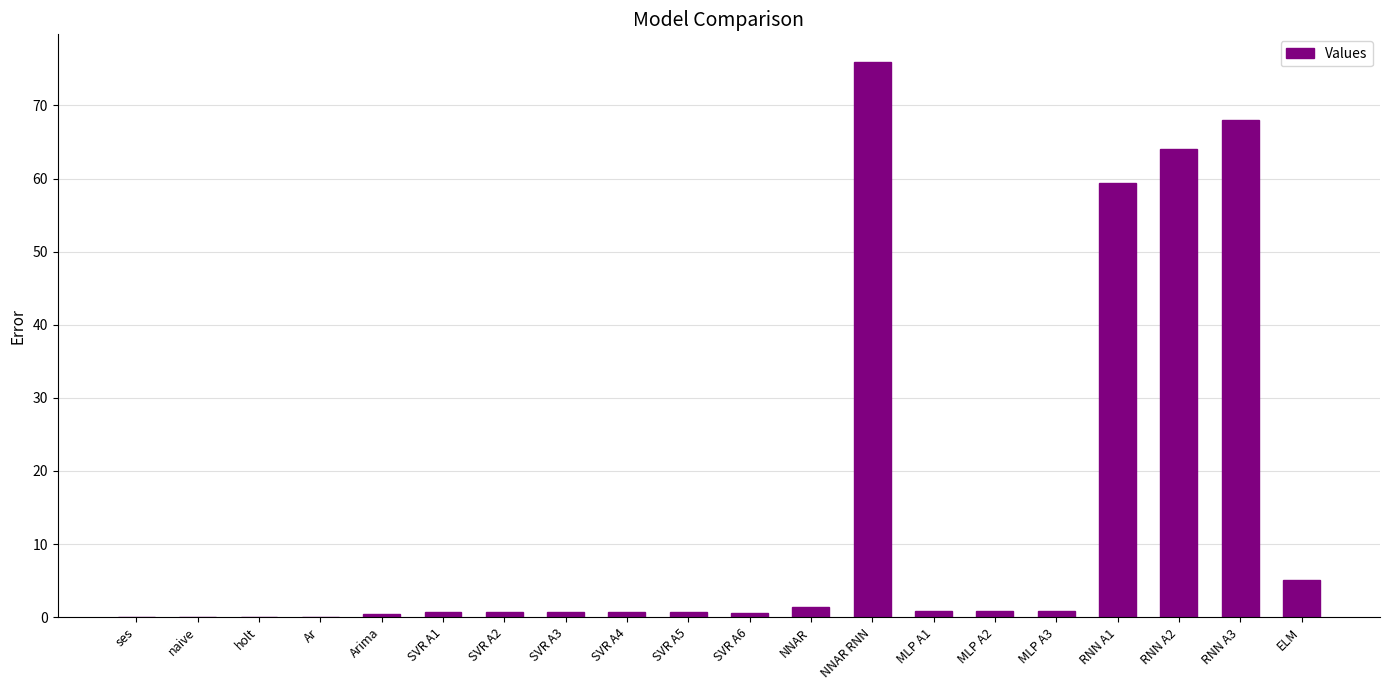

The chart shows a value of 0.0 at naive. True or false?

True